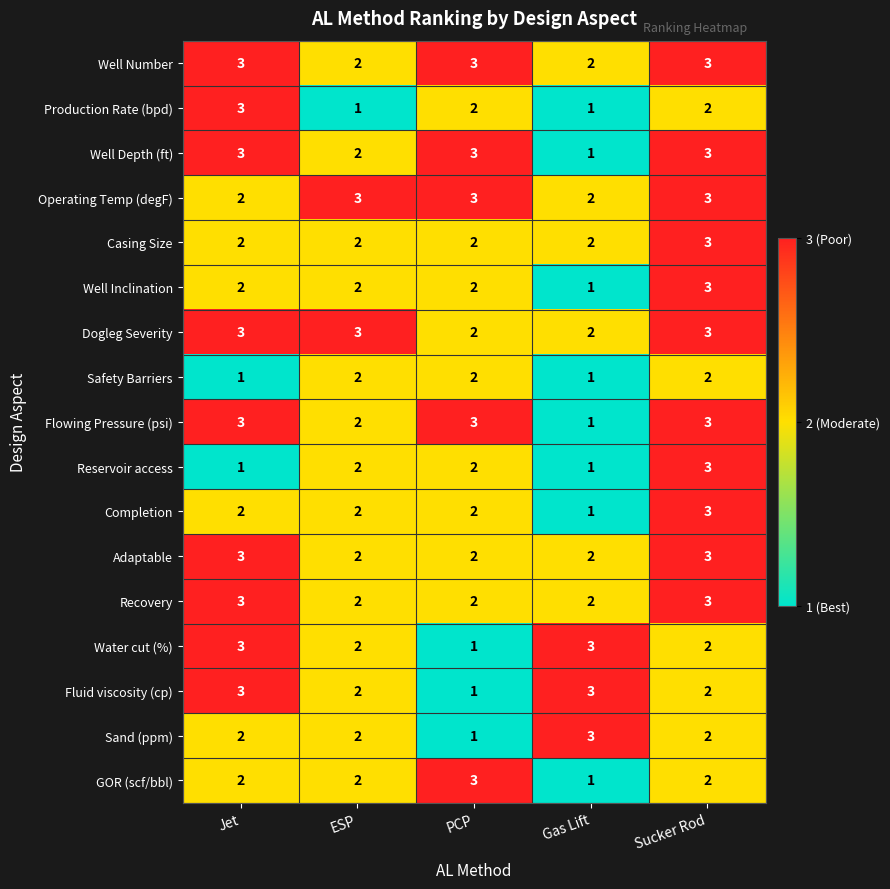

At which category is the sum across all series the highest?

Sucker Rod